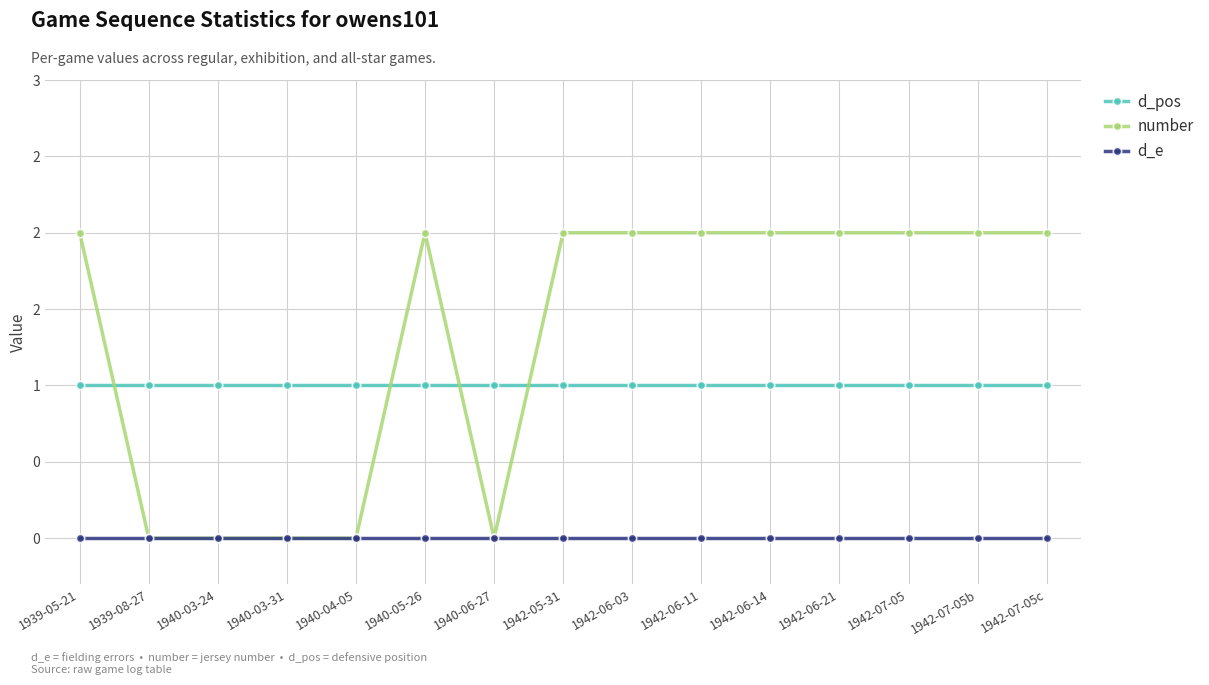

The d_e series shows 0 at 1942-06-21. True or false?

True